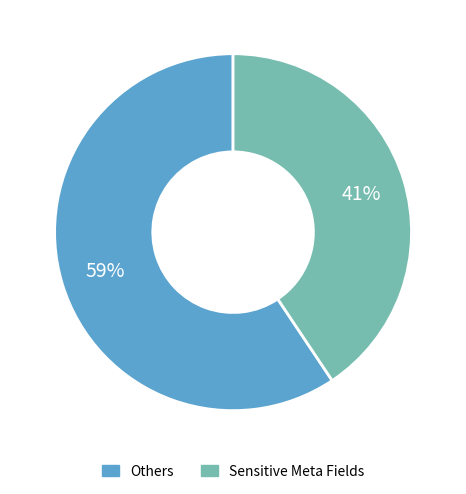

How many segments does this pie chart have?

2